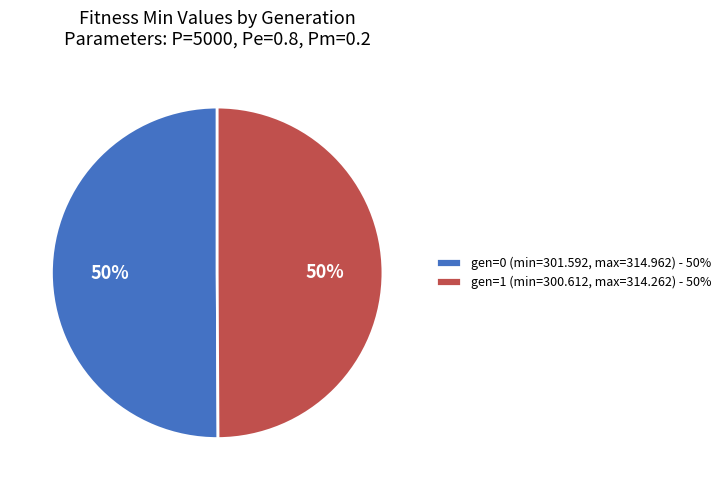

Do gen=0 (min=301.592, max=314.962) - 50% and gen=1 (min=300.612, max=314.262) - 50% together represent more than half of the pie?

Yes